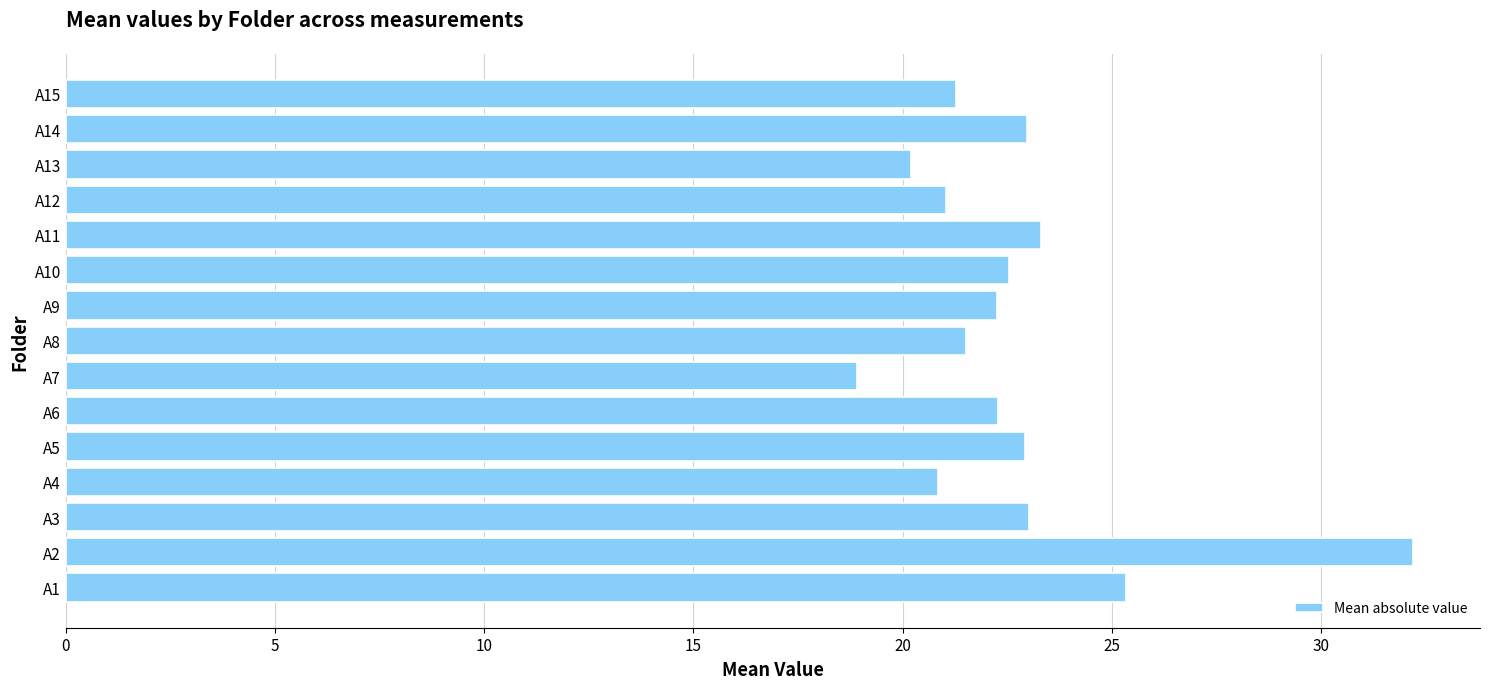

What is the approximate value at A7?

18.9